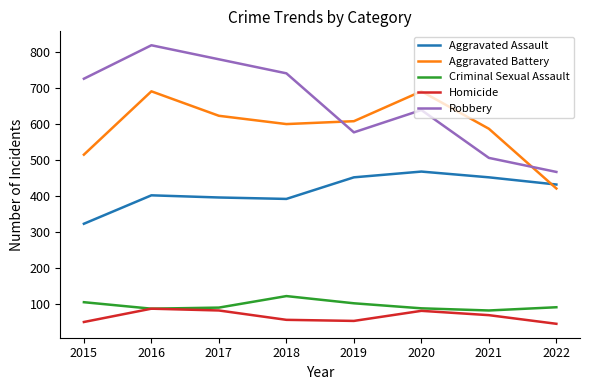

Is it true that Criminal Sexual Assault equals 161 at 2017?

False